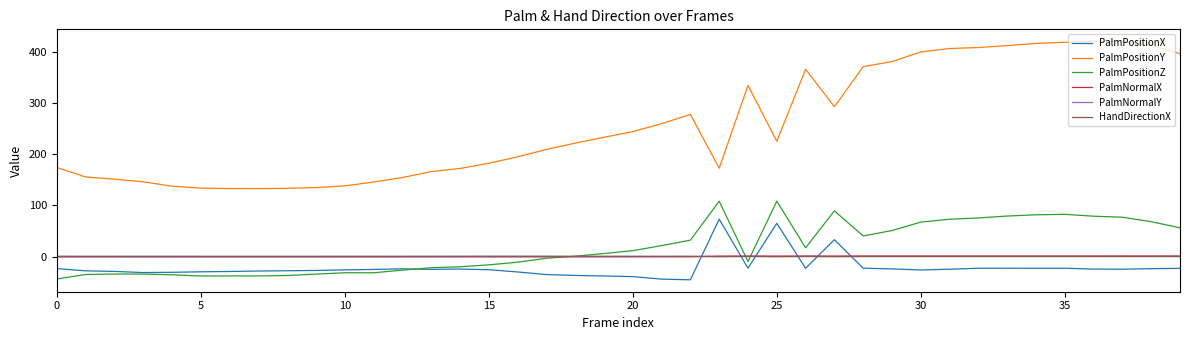

What is the greatest value displayed?

421.3